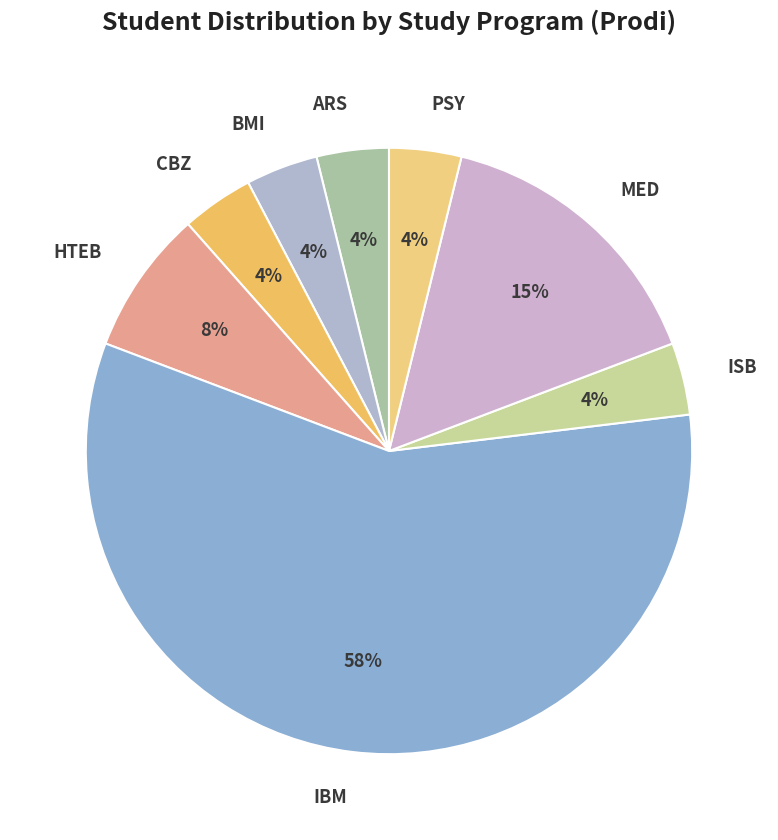

Approximately how many times larger is the value at CBZ compared to PSY?

1.0